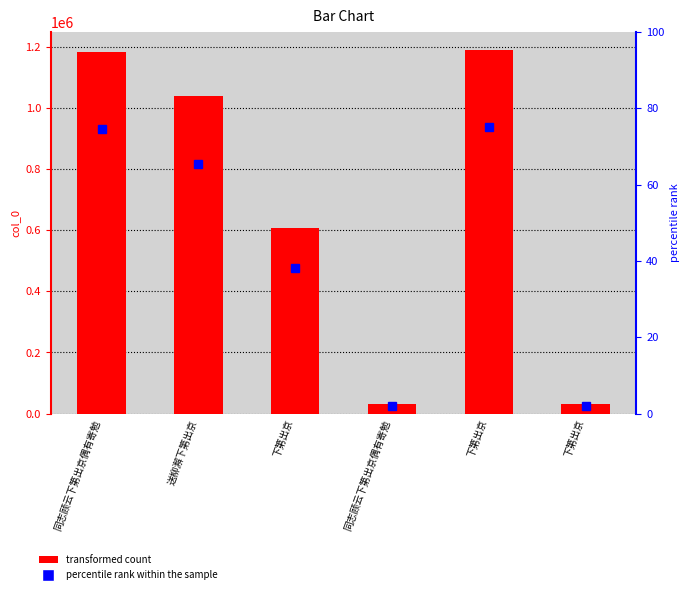

List the labels in order of value, smallest first.

同志顾云下第出京偶有寄勉, 下第出京, 下第出京, 送柳澥下第出京, 同志顾云下第出京偶有寄勉, 下第出京